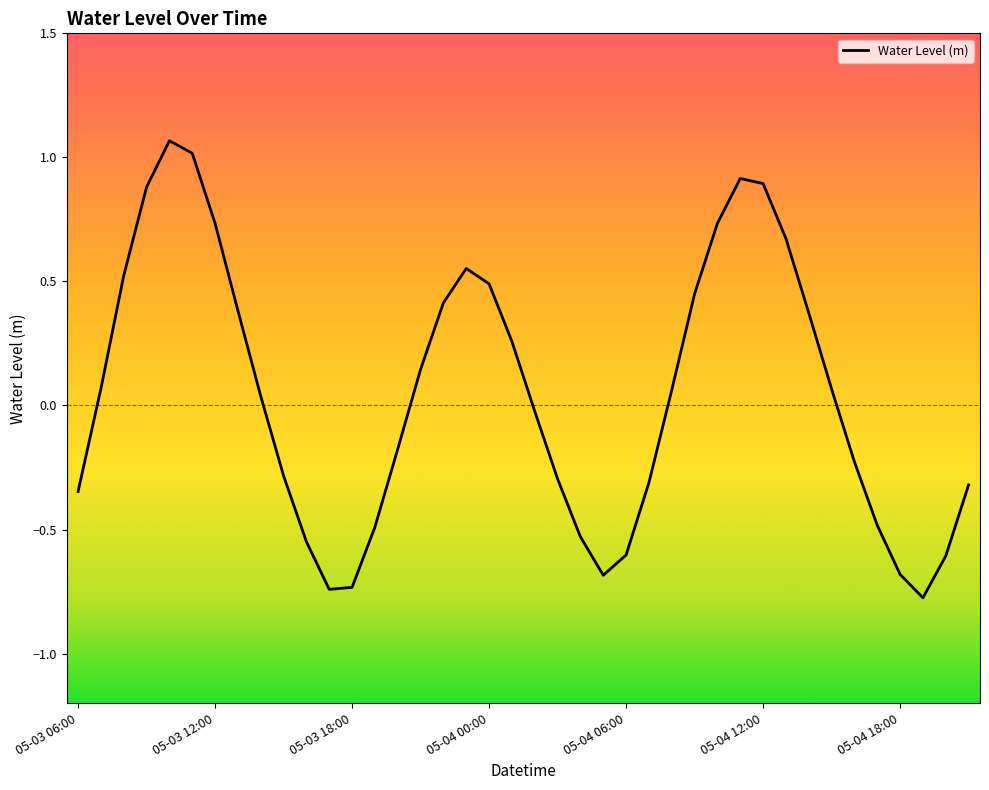

Is this an area chart (filled region under the line)?

No